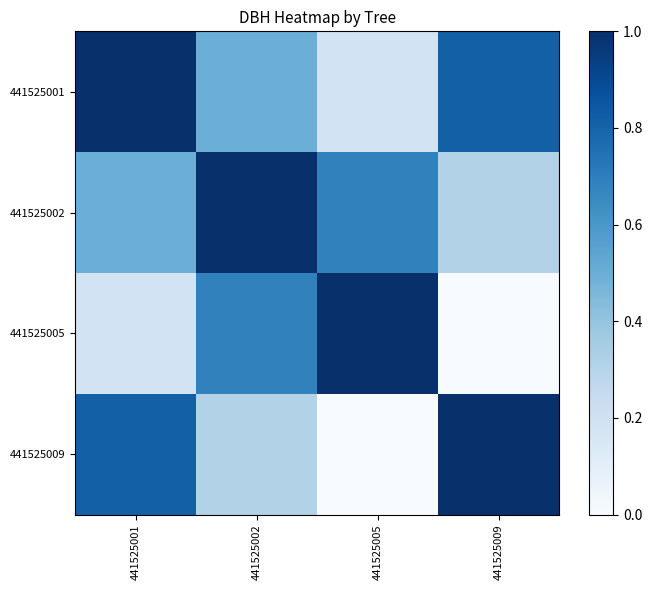

Which has a higher value, 441525001 or 441525009?

441525001